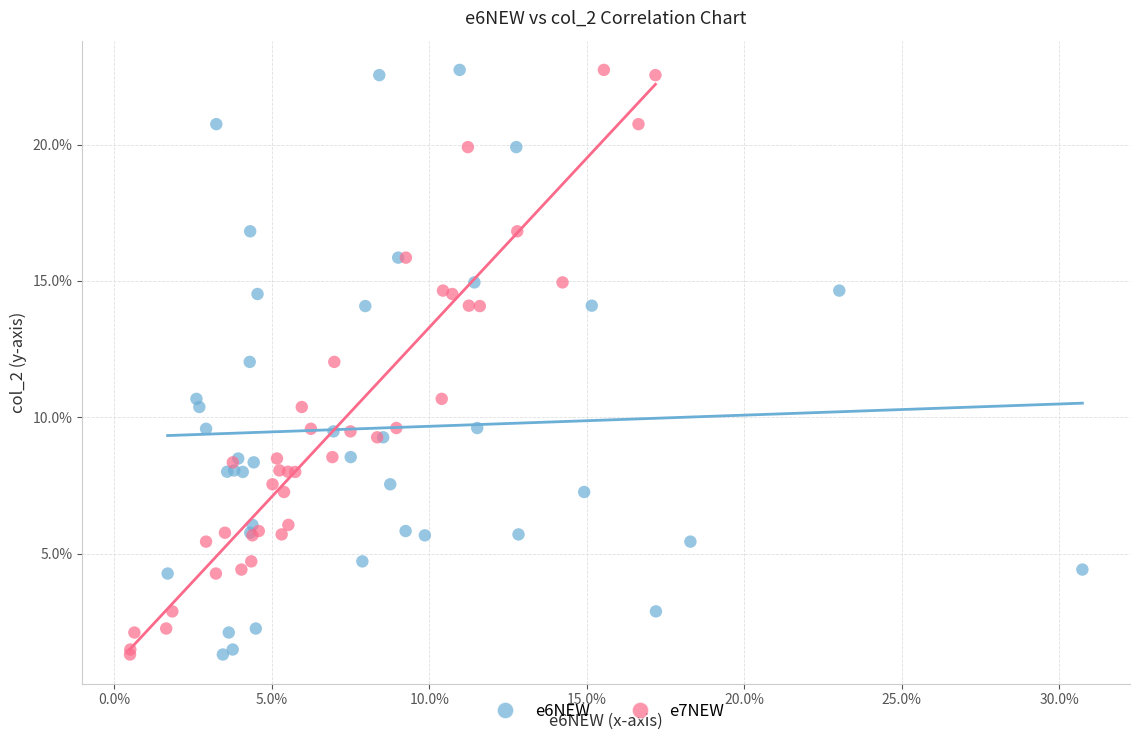

What are all the series names shown in the legend?

e6NEW, e7NEW